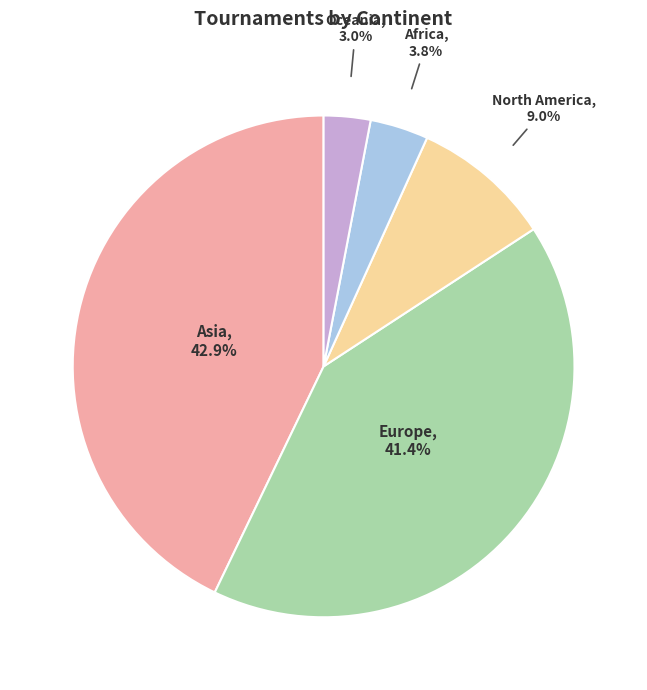

How many slices are in this pie chart?

5